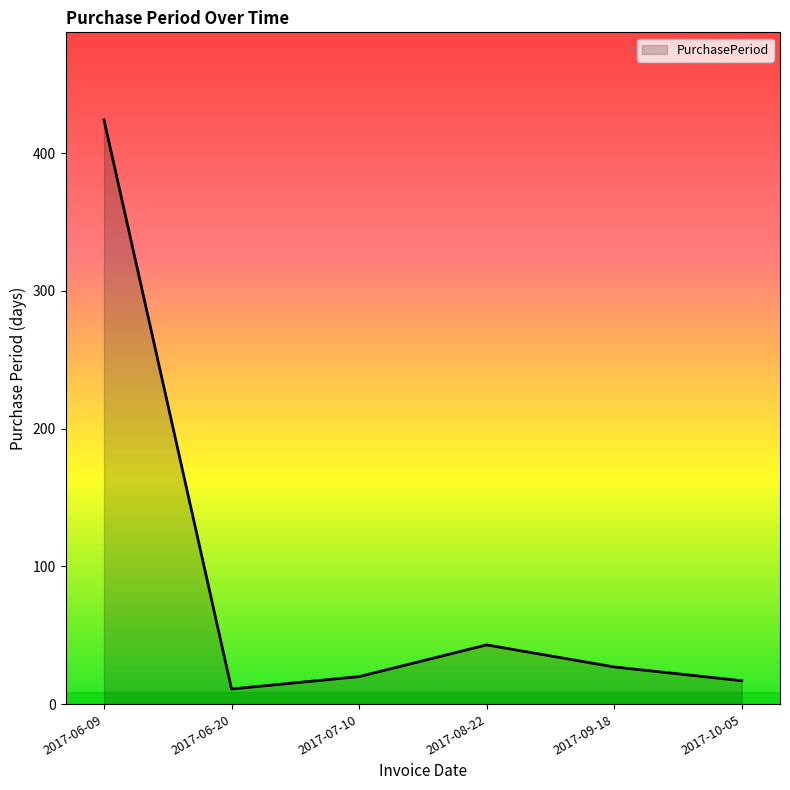

Between 2017-09-18 and 2017-06-20, which is larger?

2017-09-18